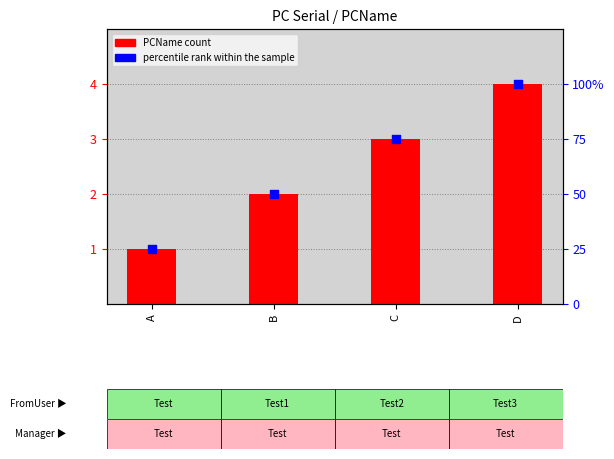

Which series has the largest total across all categories?

percentile rank within the sample